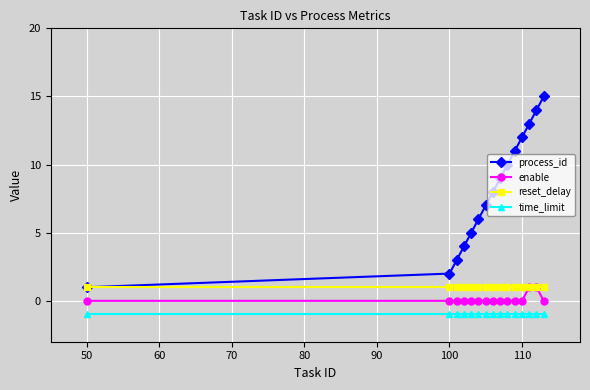

Which series has the largest total across all categories?

process_id